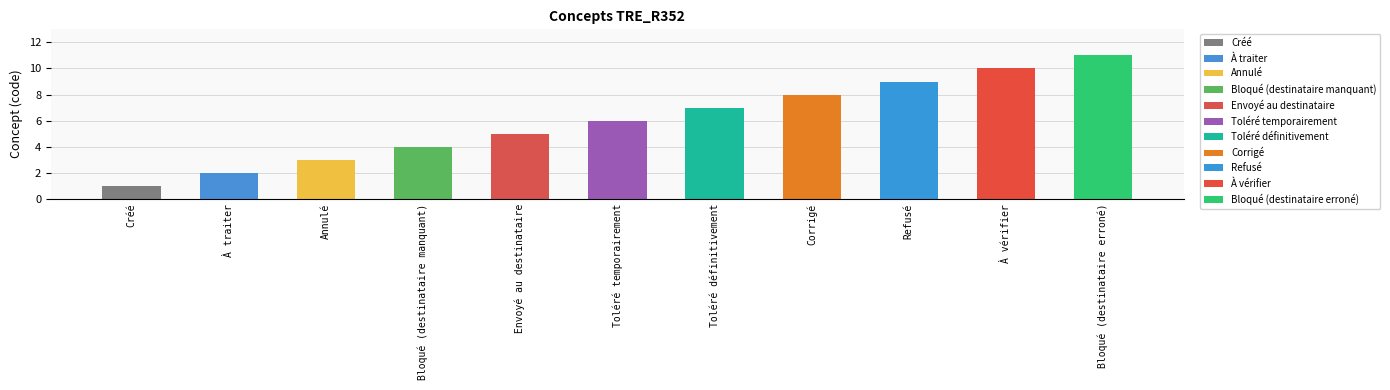

Is it true that the value at À traiter is 2?

True